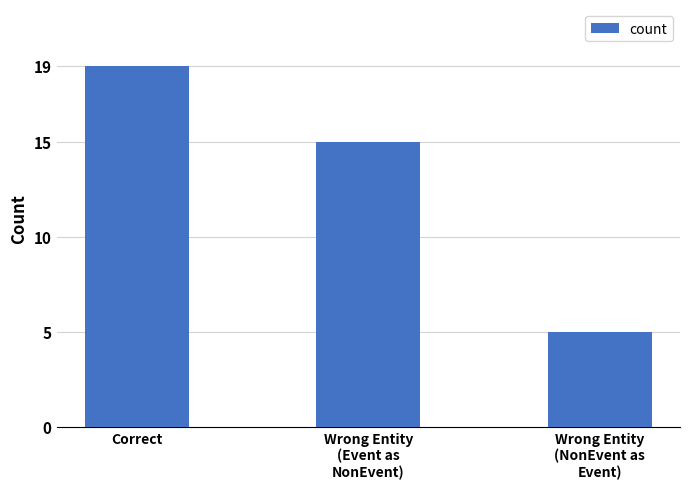

What is the value of the 1st bar from the left?

19